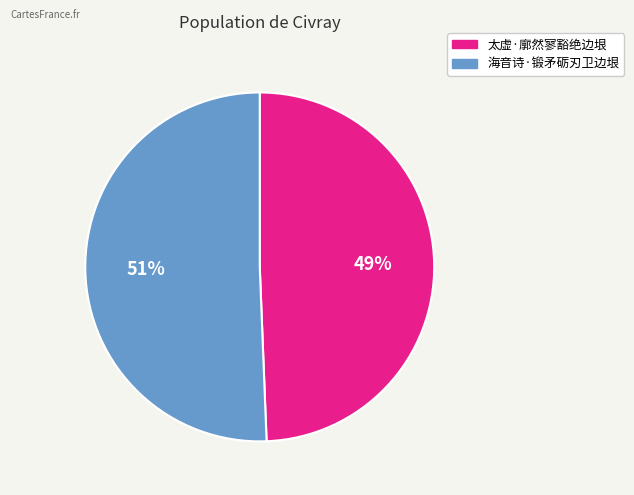

Combined, do 海音诗·锻矛砺刃卫边垠 and 太虚·廓然寥豁绝边垠 account for over 50%?

Yes